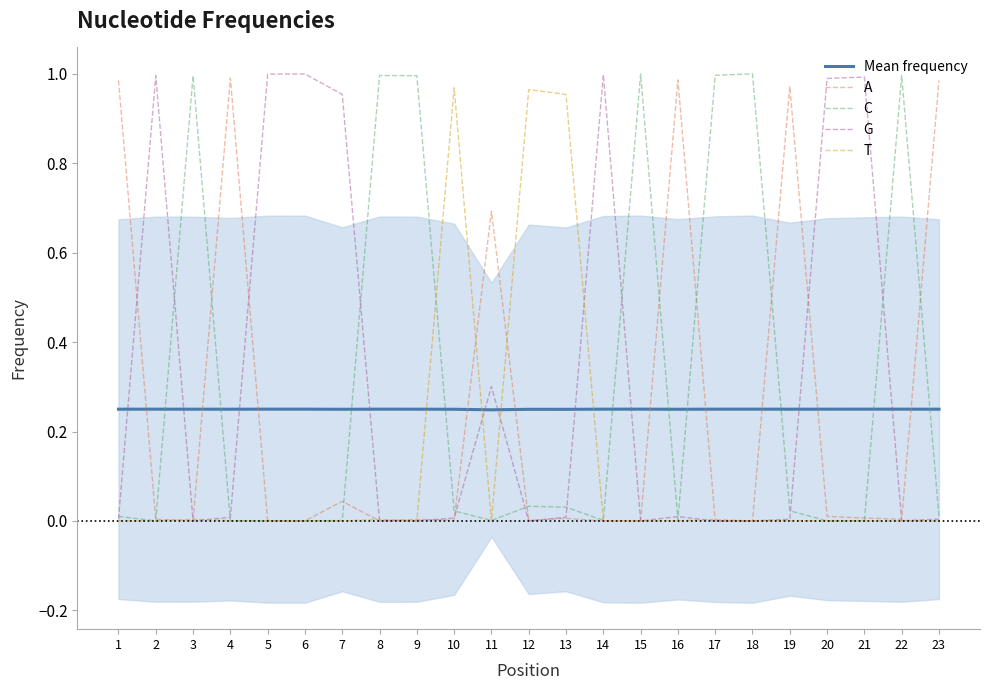

How many interior local valleys does the A series have?

7